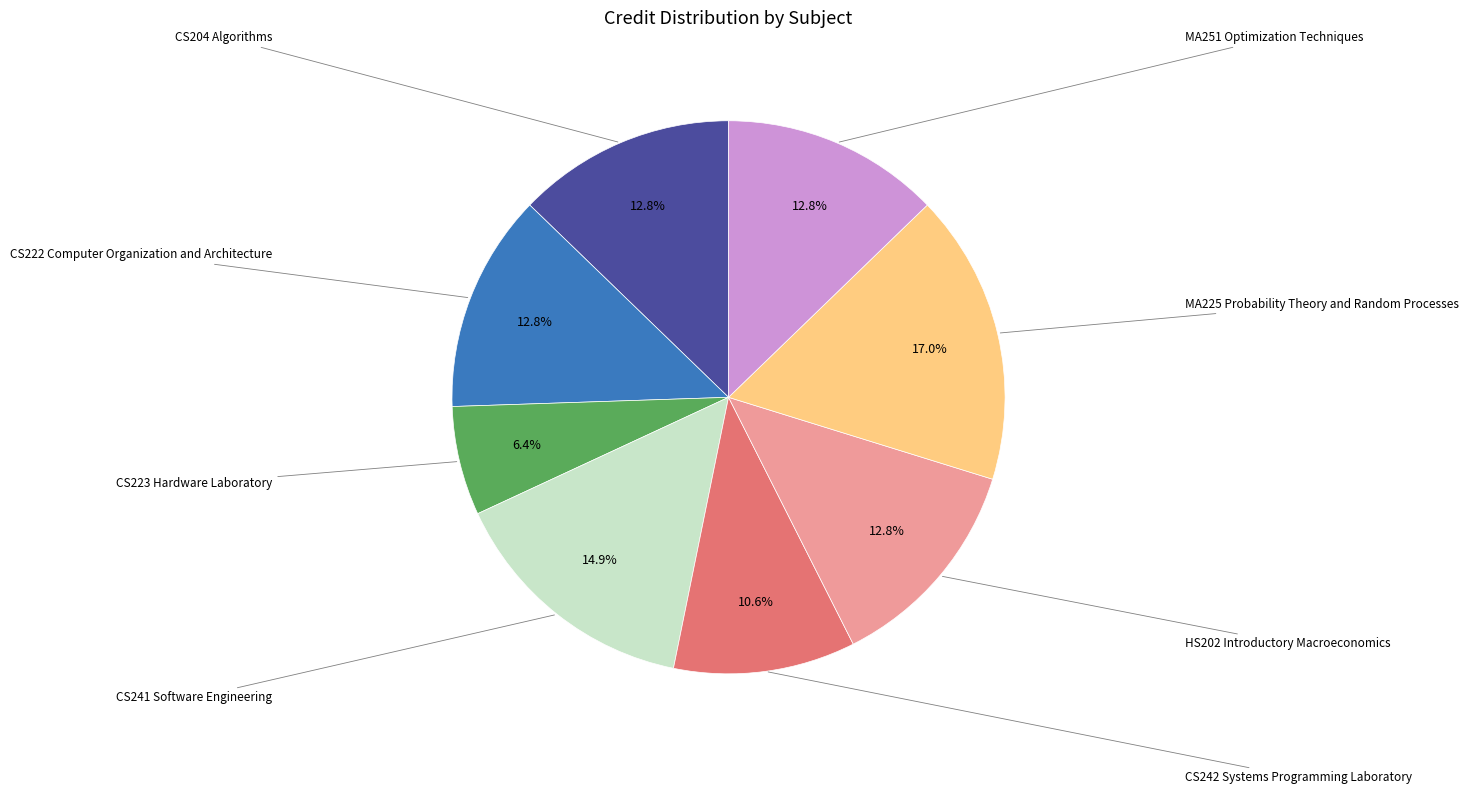

Is there any slice that represents more than half of the pie?

No